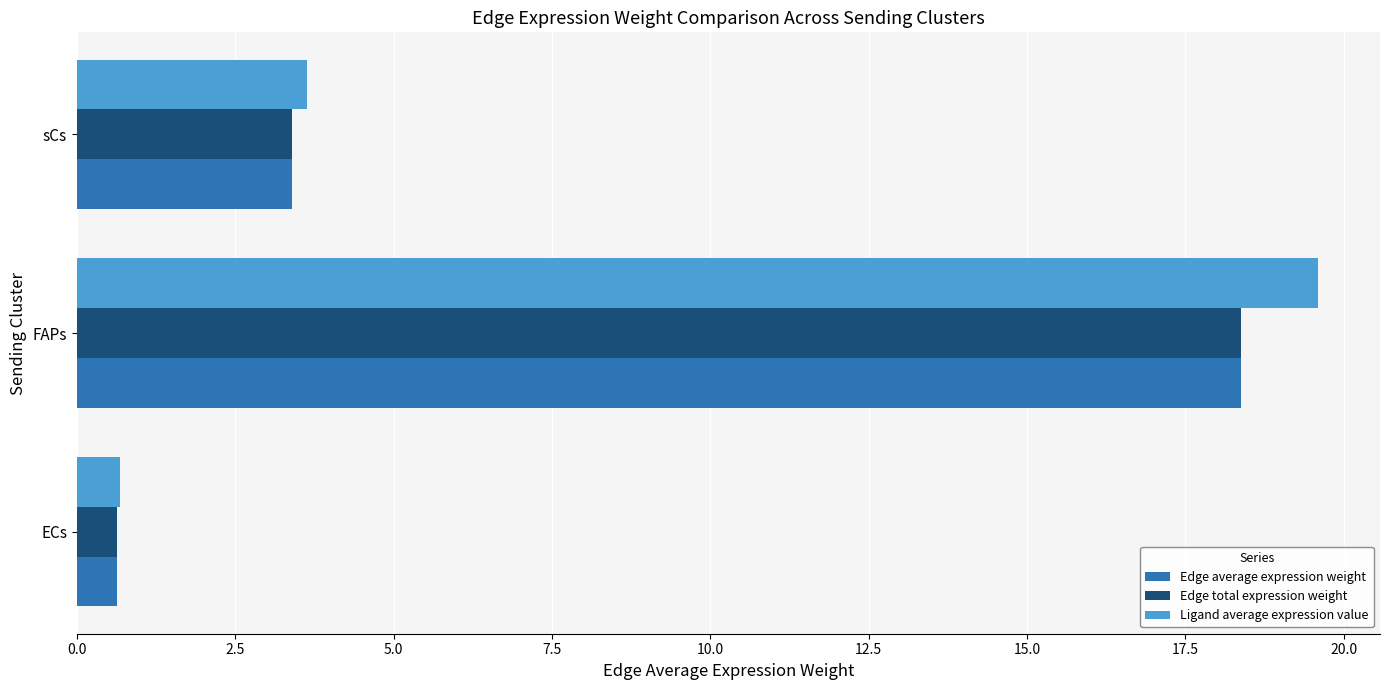

What is the sum of the Edge total expression weight values at FAPs and sCs?

21.8